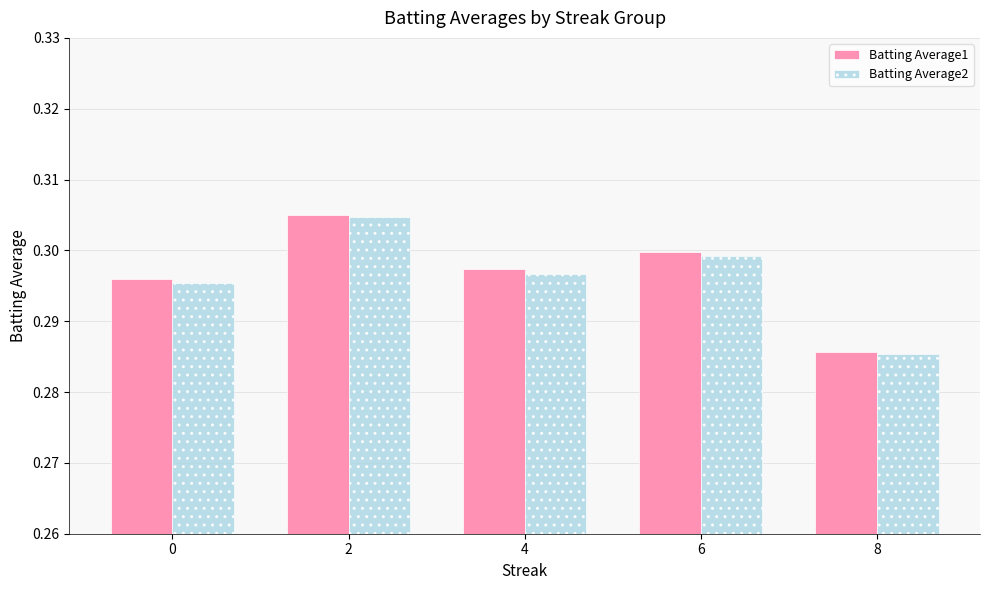

What is the sum of all Batting Average1 values?

1.5